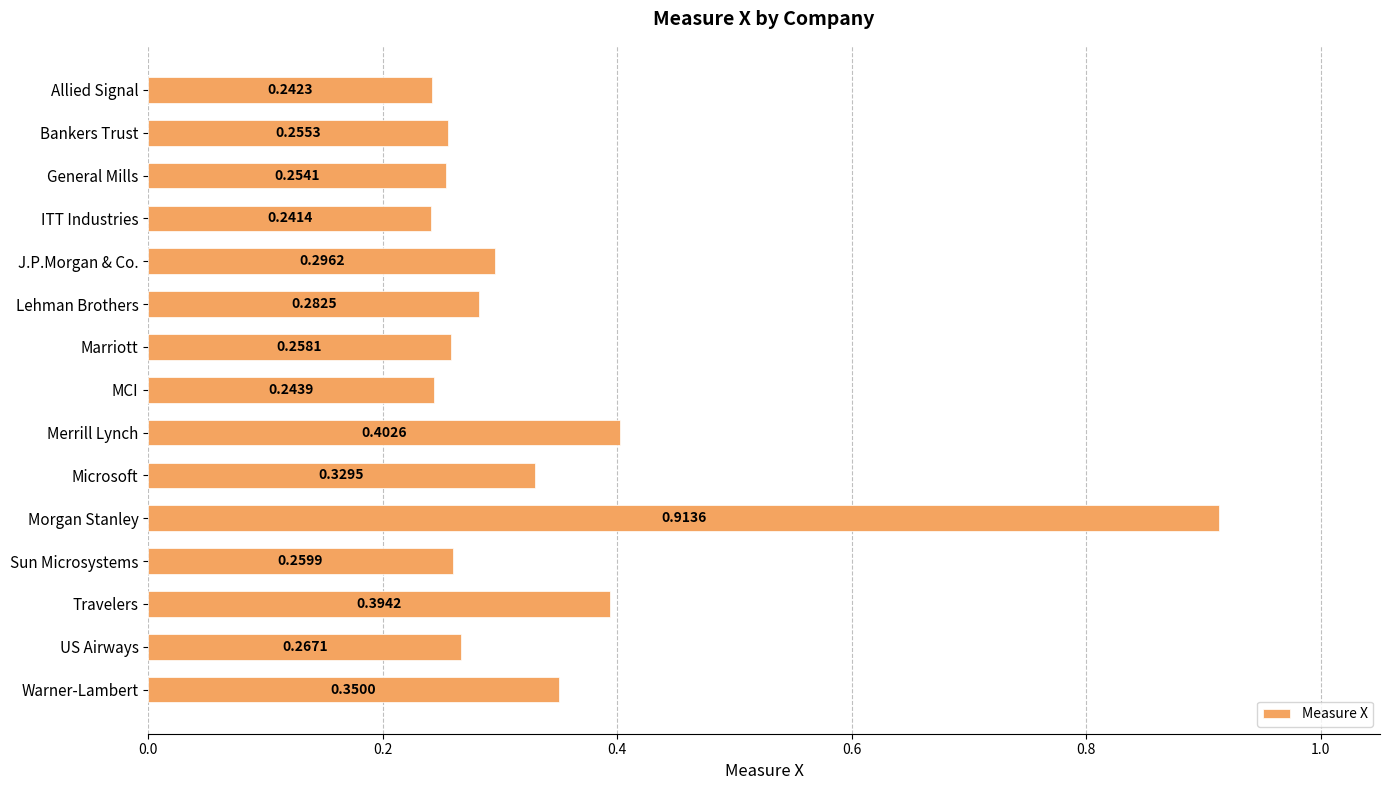

What is the difference between the maximum and minimum values?

0.7